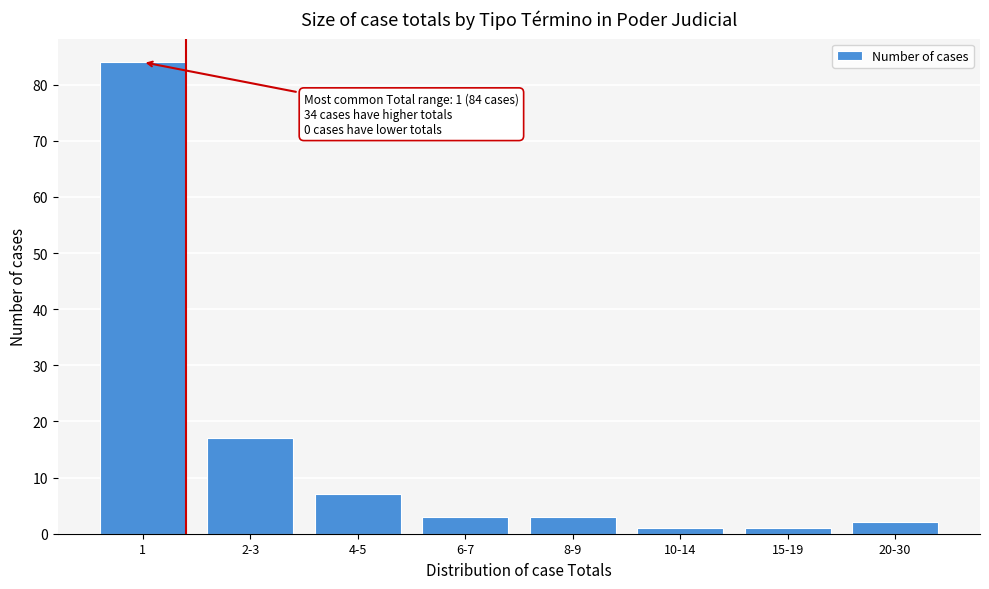

Reading left to right, what are all the values shown in this chart?

84	17	7	3	3	1	1	2